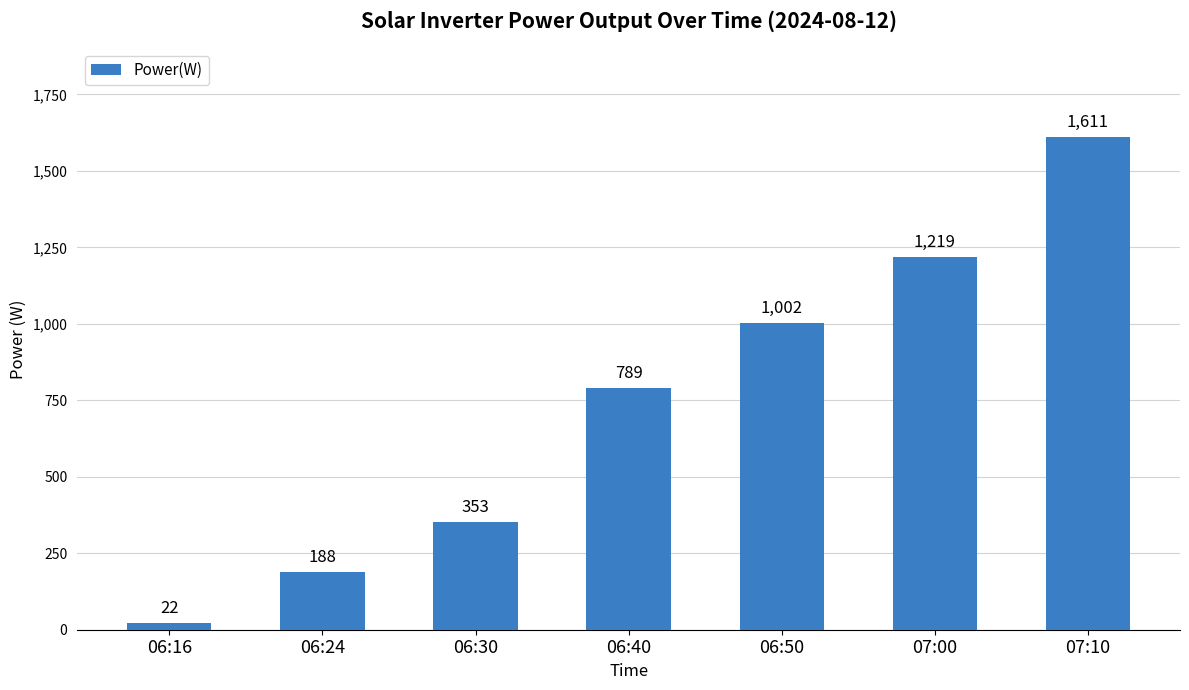

True or false: the data shows 789 at 06:40.

True